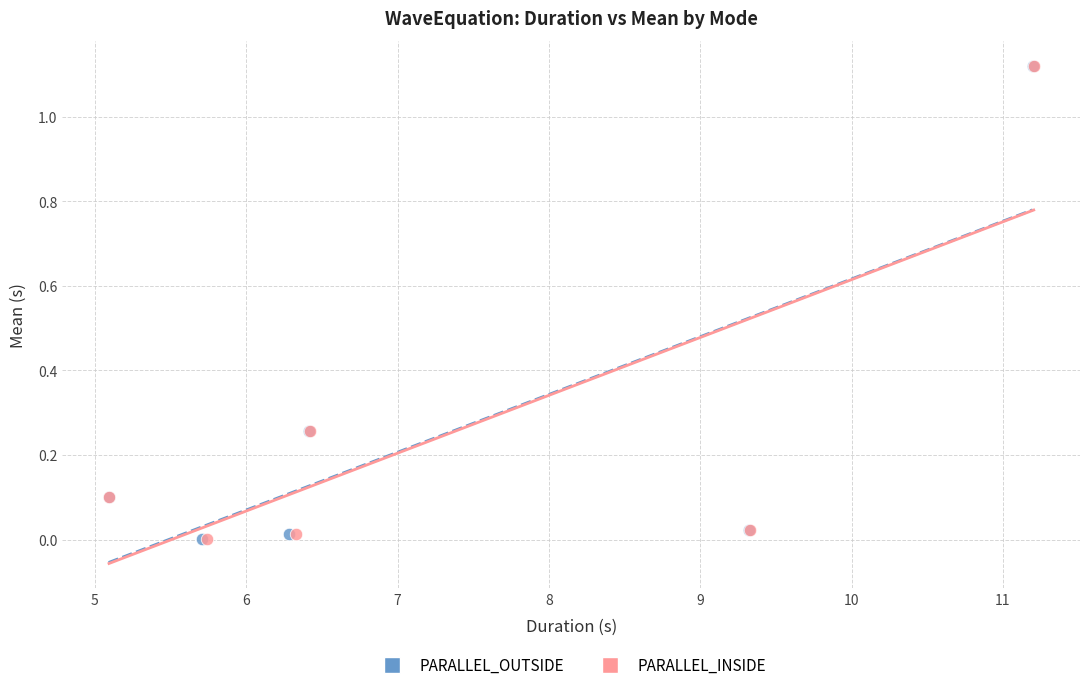

Which series has the largest Y range (max minus min)?

PARALLEL_INSIDE